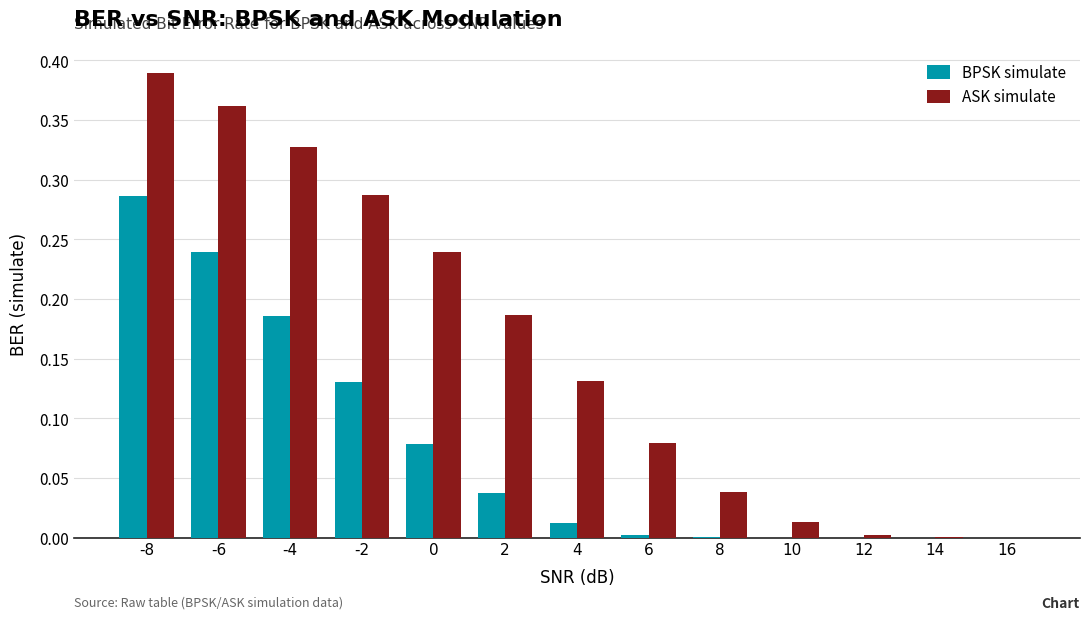

Between -4 and 12, which series saw the biggest shift?

ASK simulate